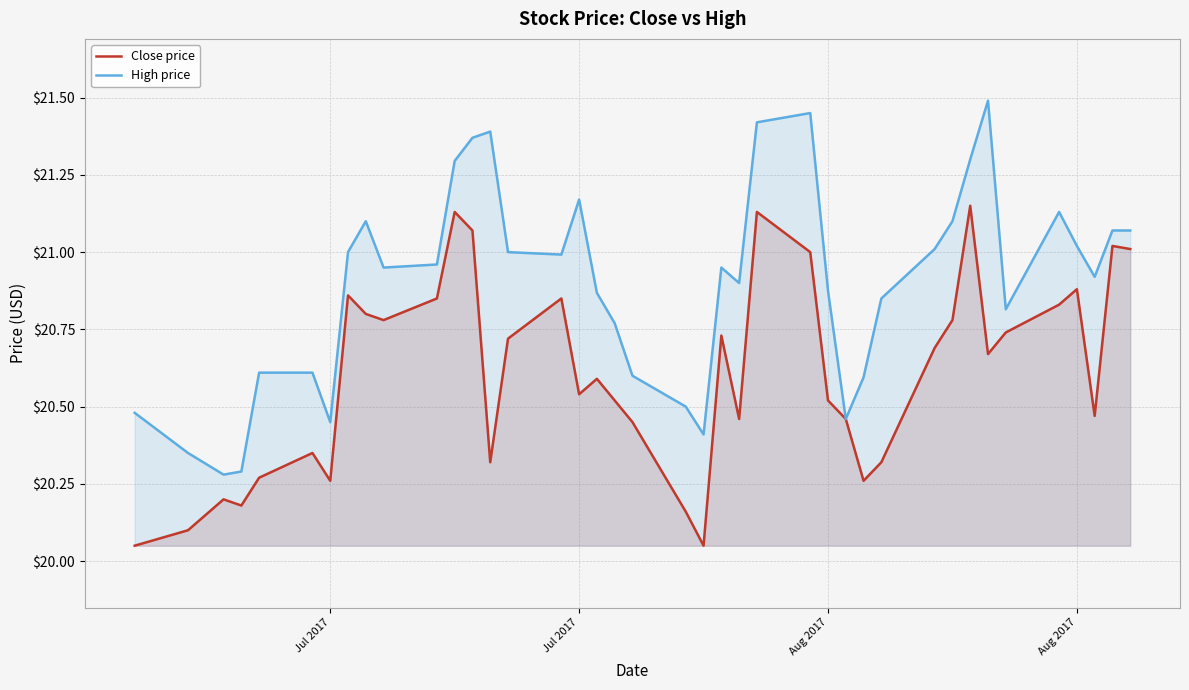

True or false: High price and Close price cross at least once.

False